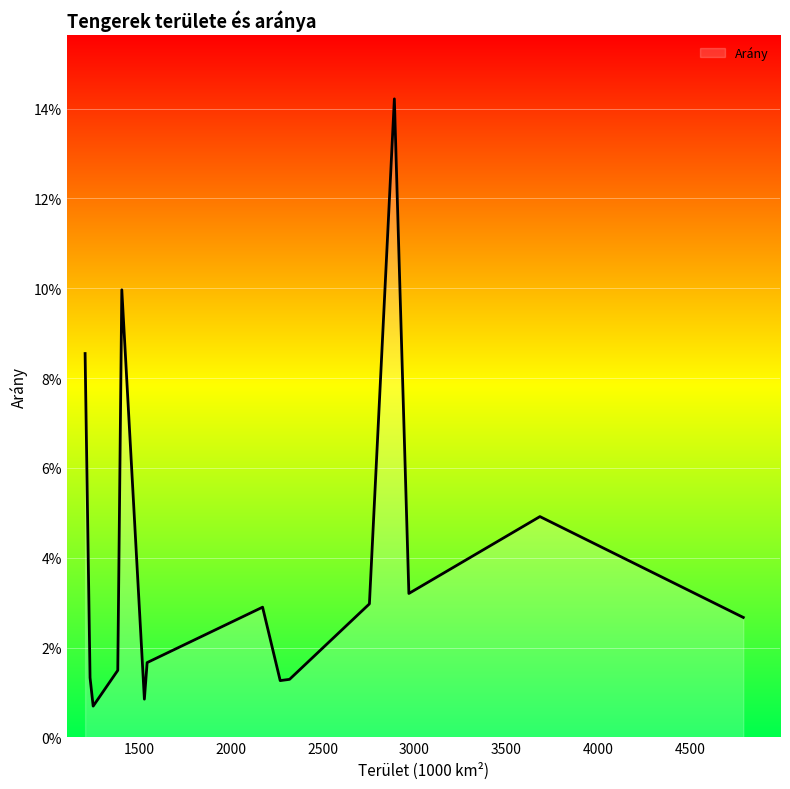

What is the label of the 8th point from the left?

Bengál-öböl